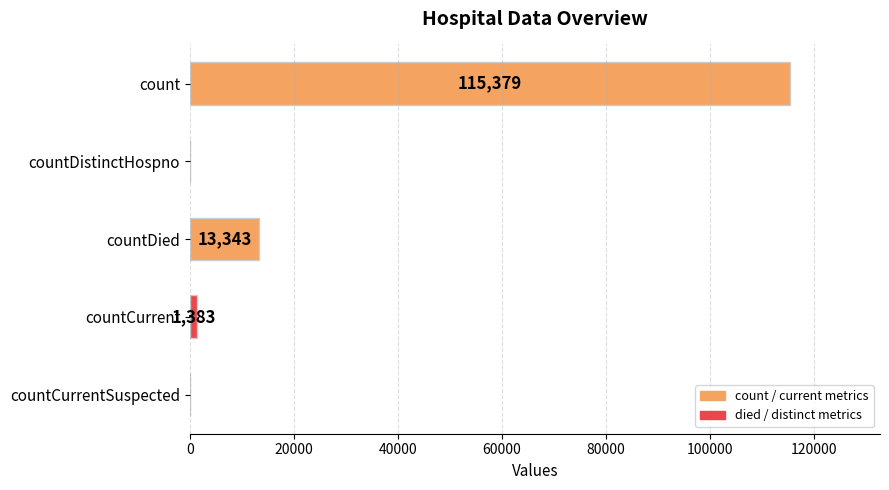

At which label is the value closest to 57689?

countDied